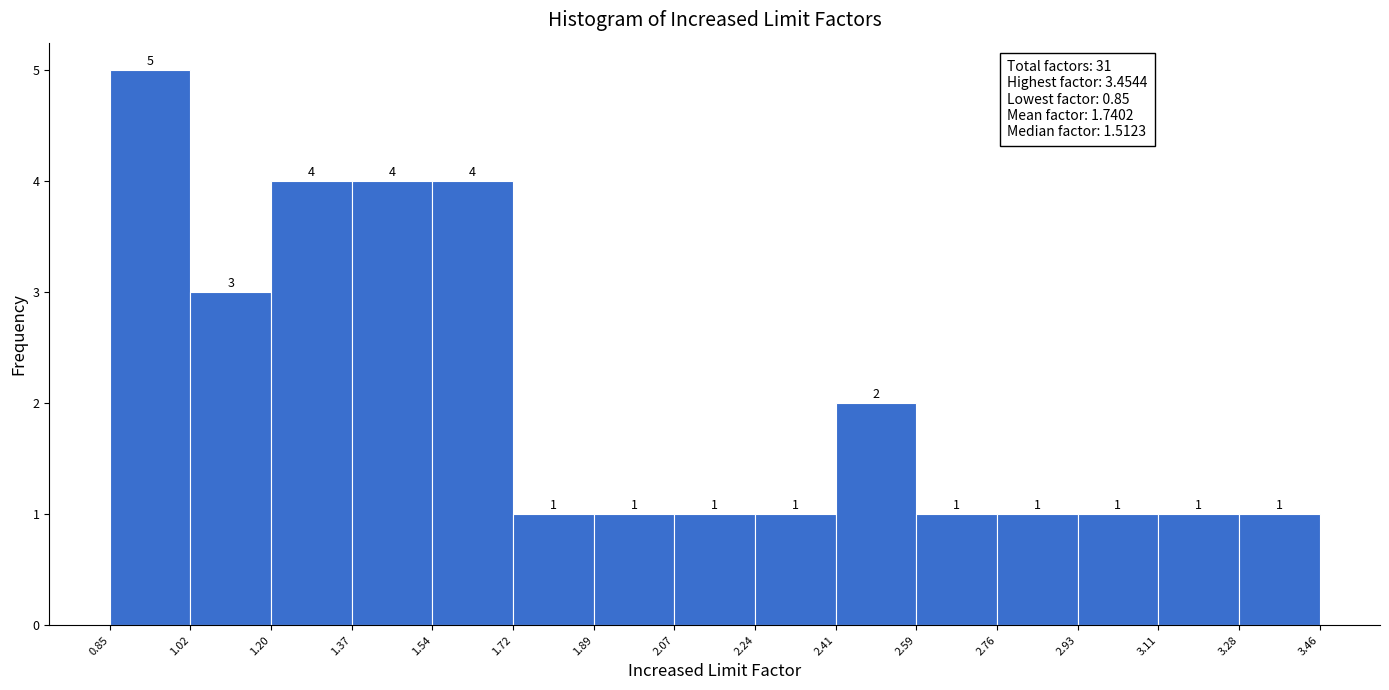

What is the height of the bar covering 2.24 to 2.41 on the x-axis?

1